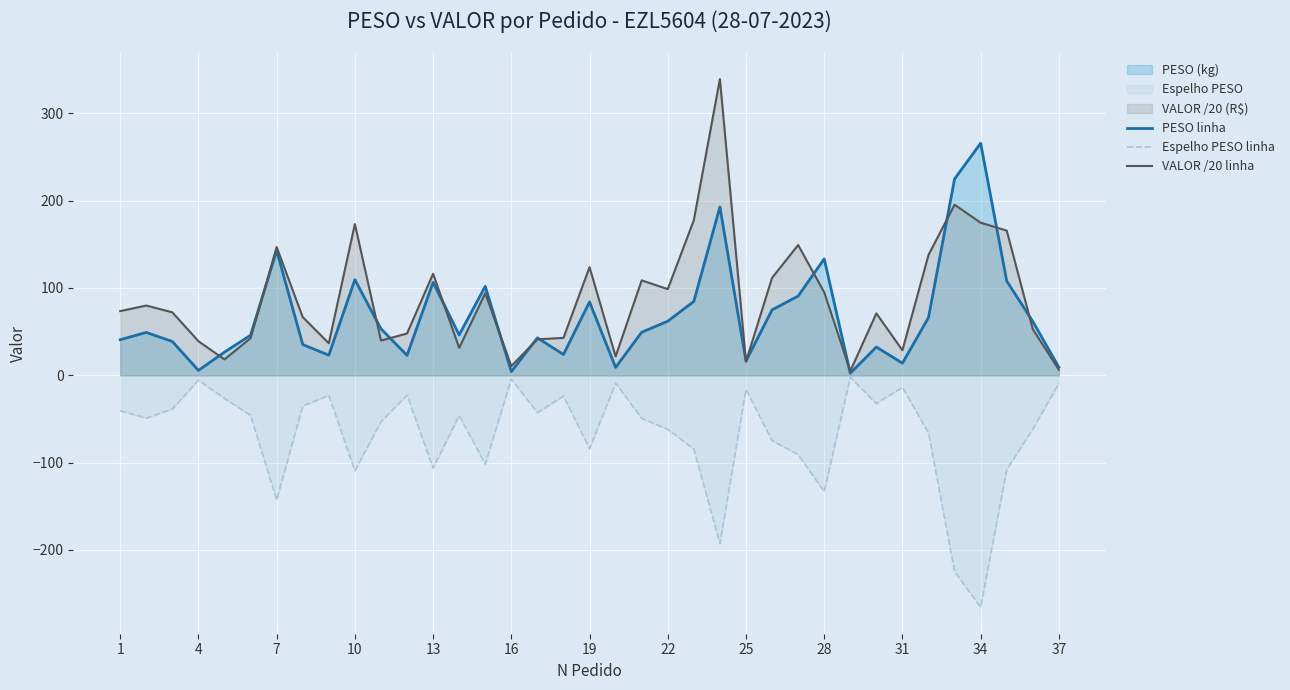

The value of PESO linha at 28 is 35.0. True or false?

False